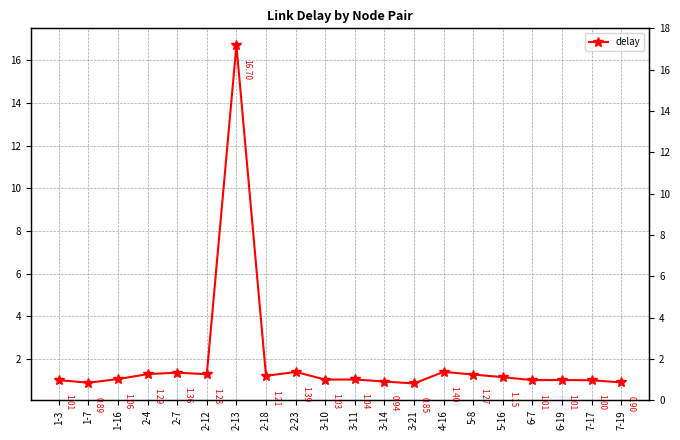

What is the difference between the maximum and second lowest values?

15.8